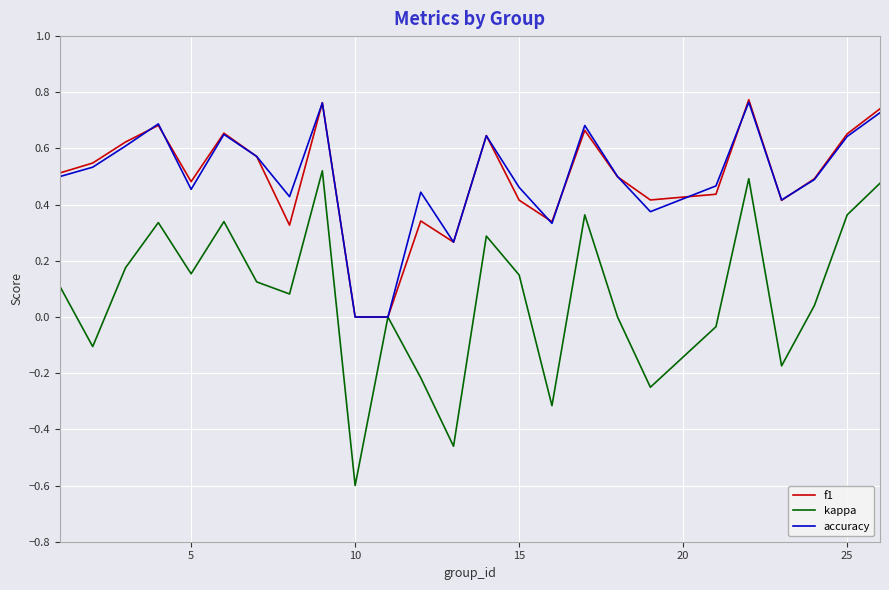

What is the minimum value shown in the chart?

-0.6